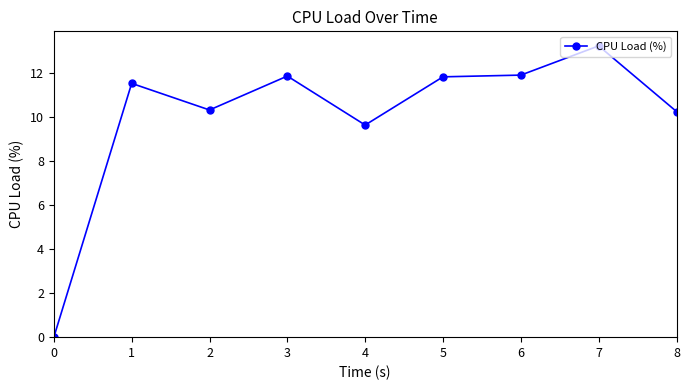

True or false: there are more than 1 points higher than both neighbors.

True